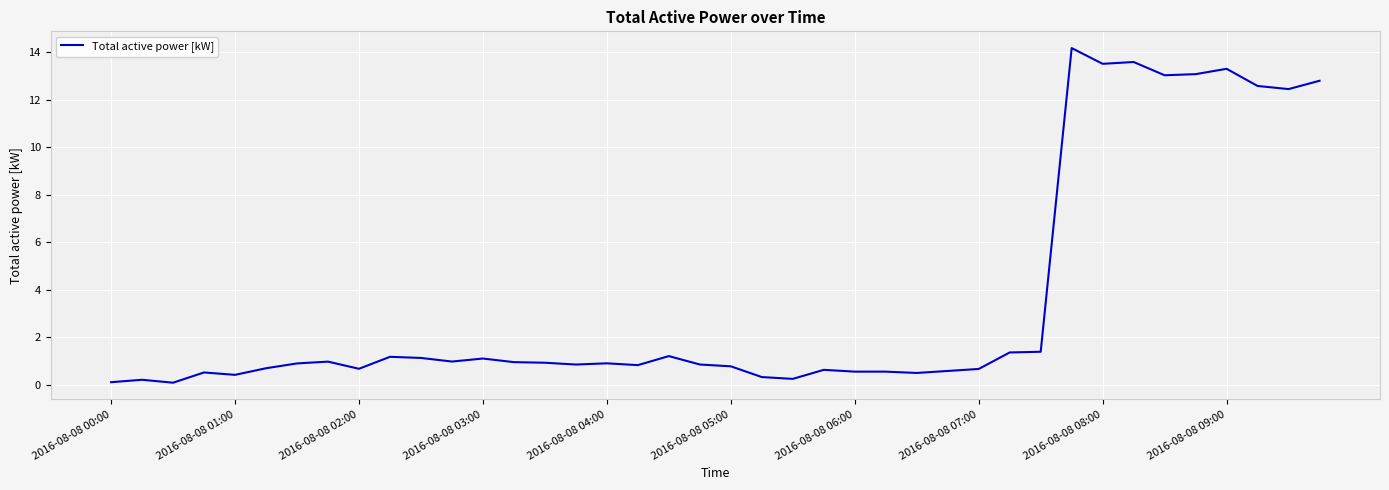

What is the difference between the maximum and minimum values?

14.1